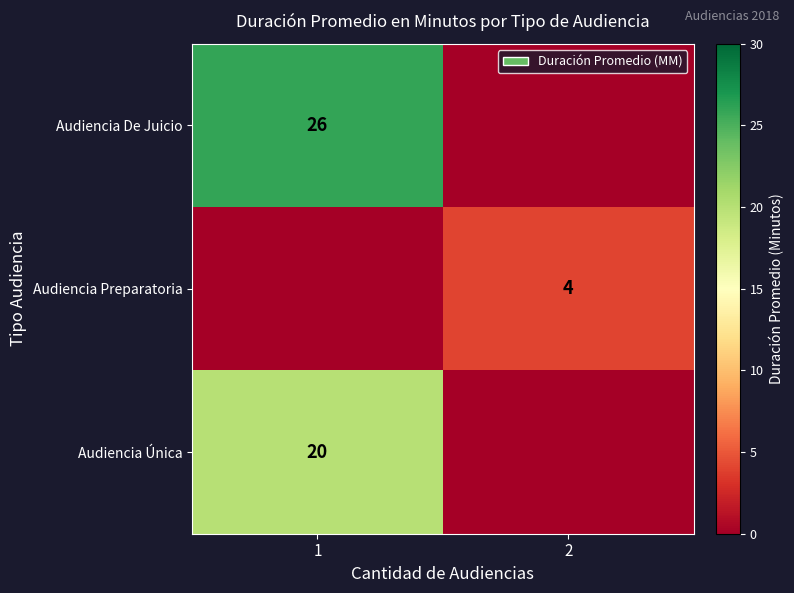

The value of Audiencia De Juicio at 1 is 38. True or false?

False